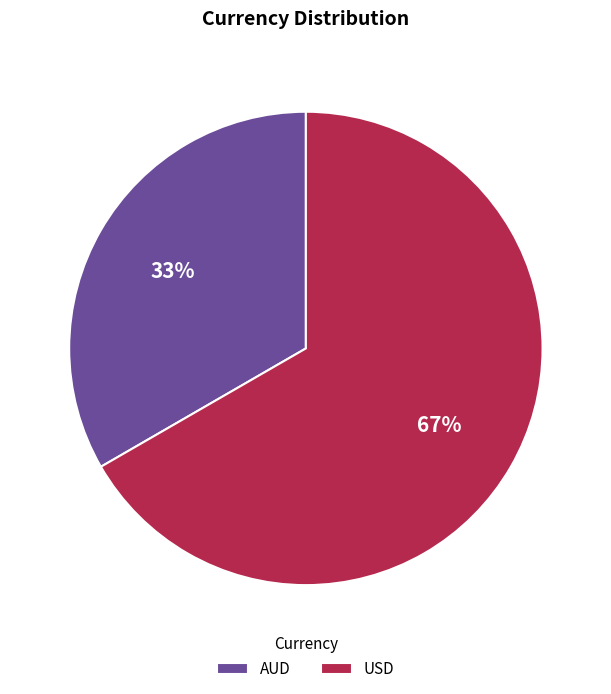

The AUD slice represents 33% of the pie. True or false?

True